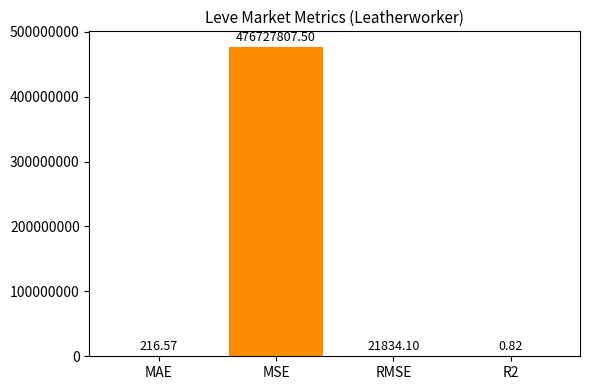

At which category does the chart reach its peak across all series?

MSE